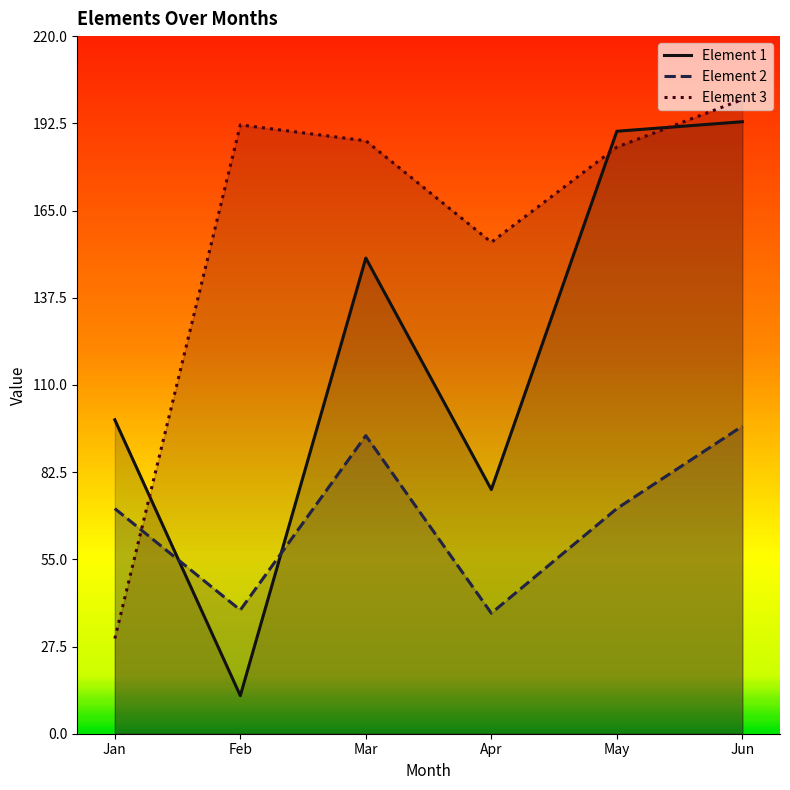

Between Feb and May, which is larger?

May